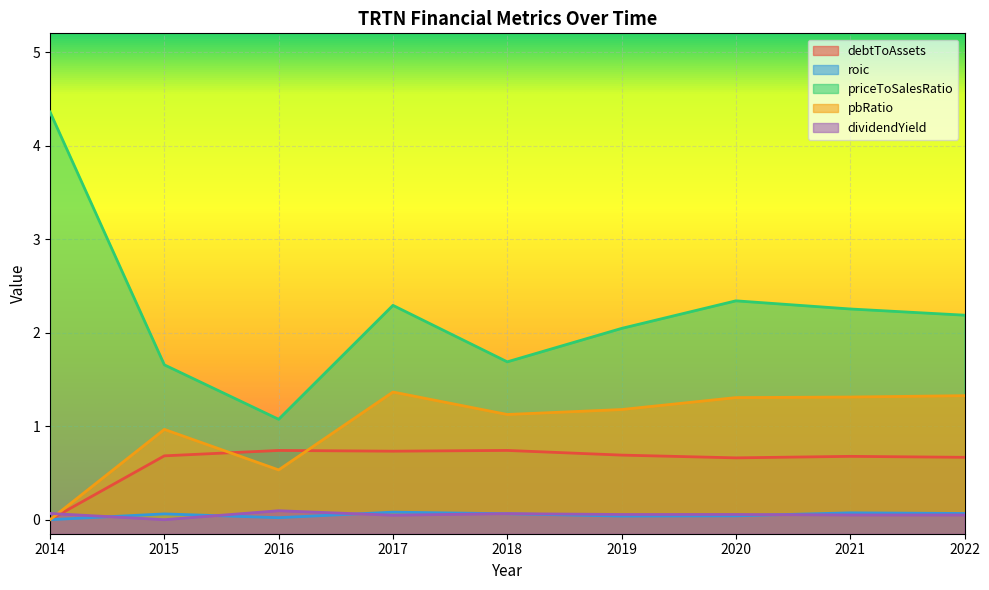

What are all the series names shown in the legend?

debtToAssets, roic, priceToSalesRatio, pbRatio, dividendYield